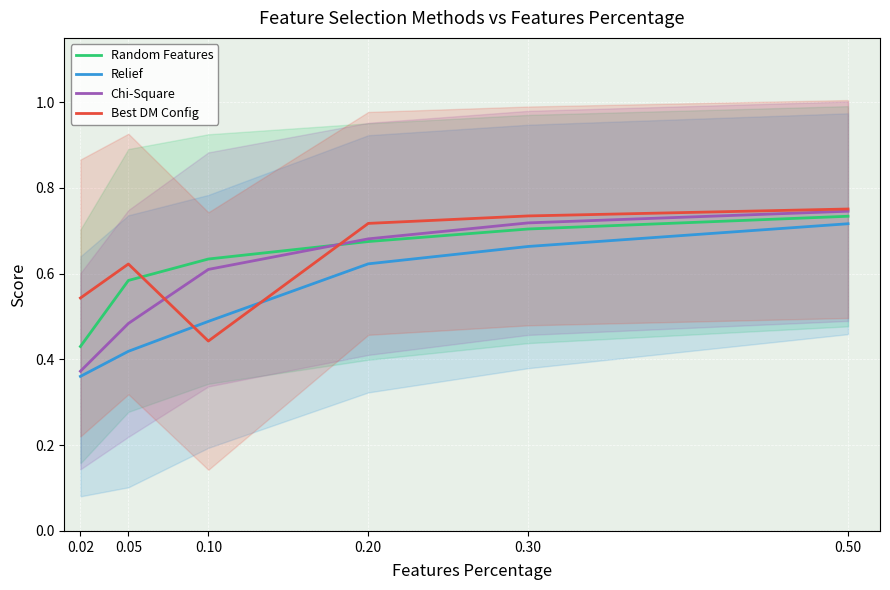

Count the Relief values in the range 0 to 1.

6